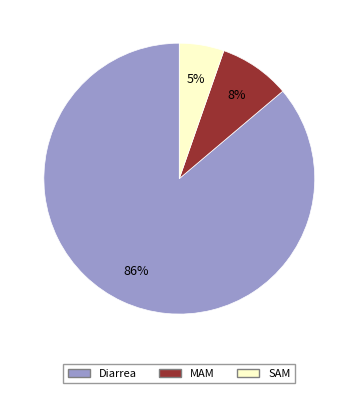

Which category has the biggest portion of the pie?

Diarrea